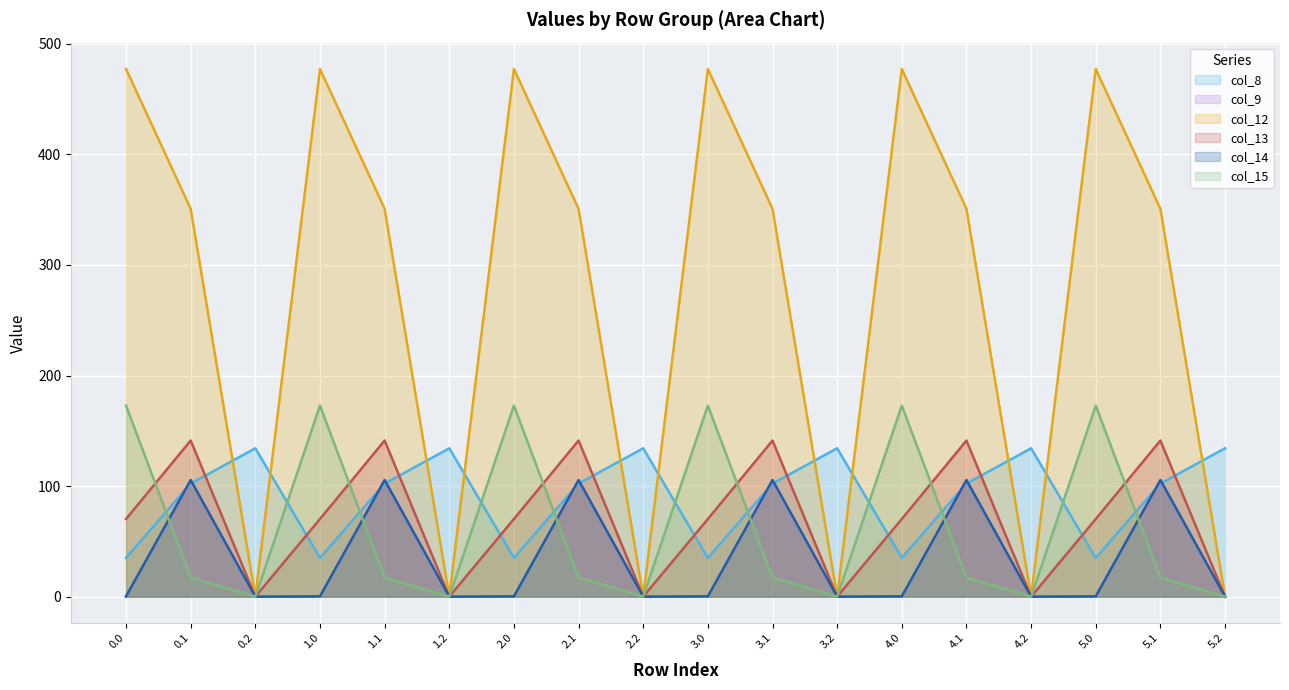

Which series changed the most between 0.2 and 4.2?

col_8